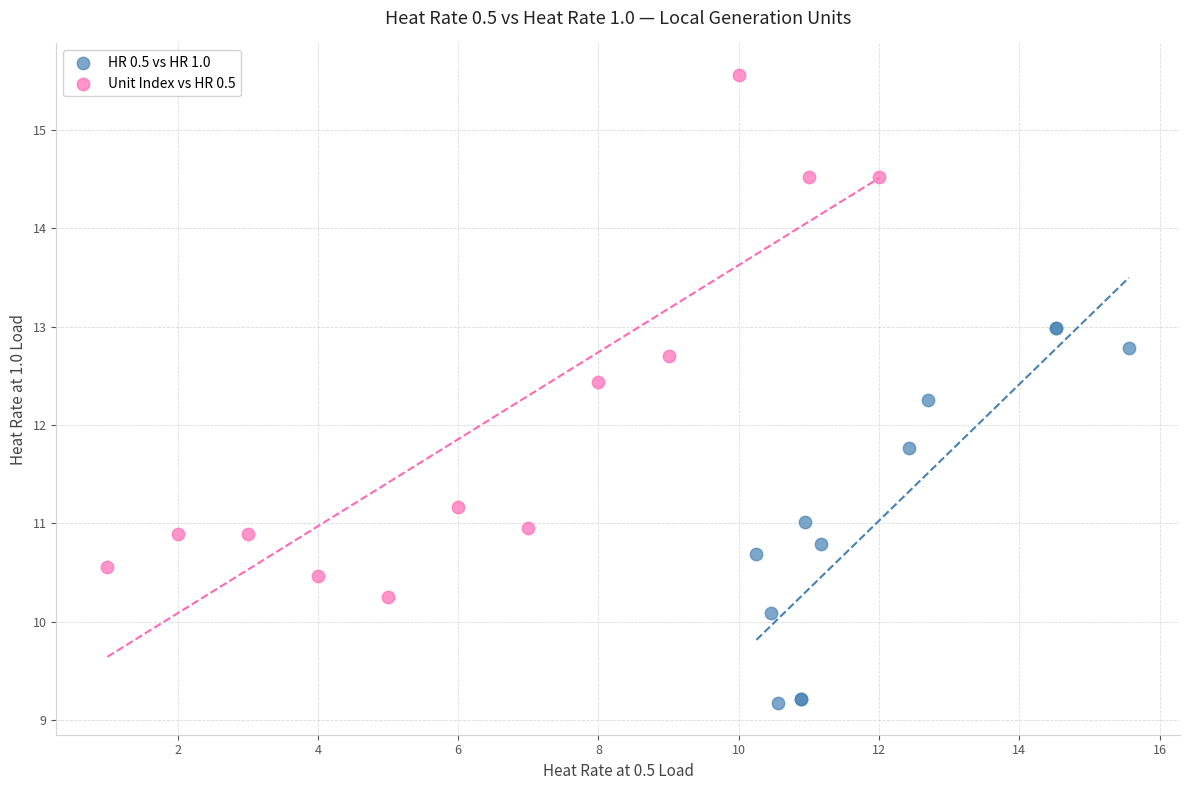

What are all the series names shown in the legend?

HR 0.5 vs HR 1.0, Unit Index vs HR 0.5